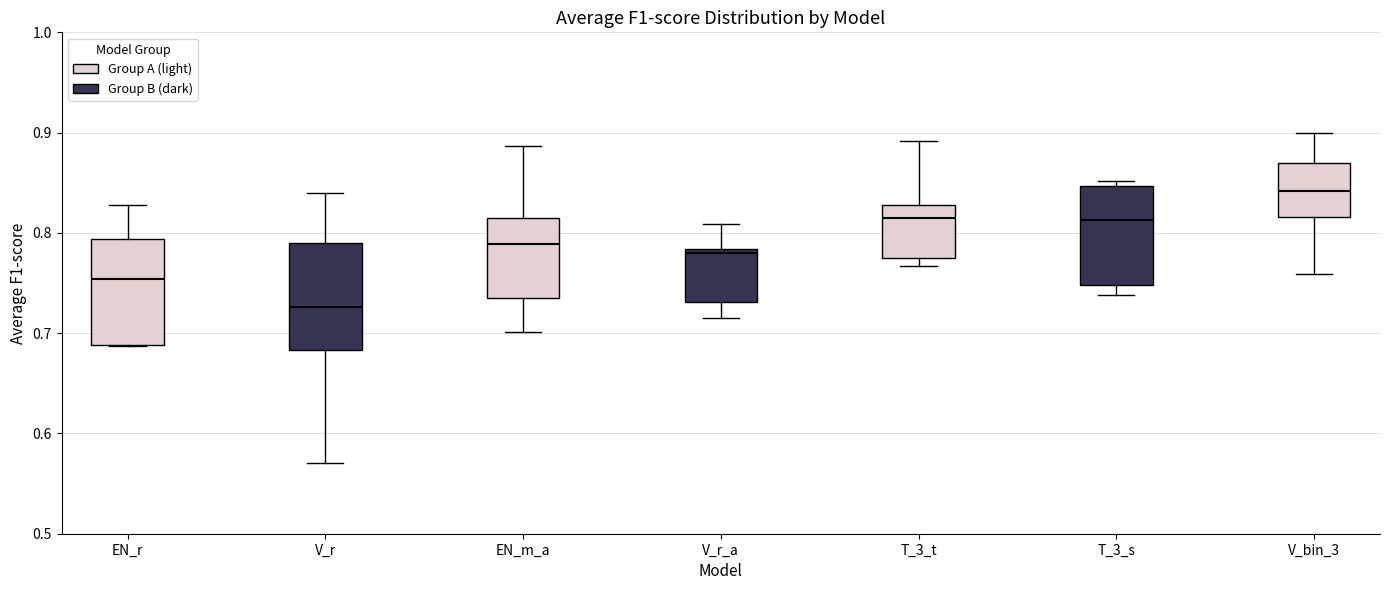

Reading left to right, read every box against the y-axis: the position of its median line, the range the box covers, and the ends of its whiskers. The values are not printed on the chart, so give them approximately, as read against the axis.

EN_r: median 0.75, box 0.69 to 0.79, whiskers 0.69 to 0.83
V_r: median 0.73, box 0.68 to 0.79, whiskers 0.57 to 0.84
EN_m_a: median 0.79, box 0.74 to 0.81, whiskers 0.70 to 0.89
V_r_a: median 0.78 (just below the box's upper edge), box 0.73 to 0.78, whiskers 0.71 to 0.81
T_3_t: median 0.81, box 0.78 to 0.83, whiskers 0.77 to 0.89
T_3_s: median 0.81, box 0.75 to 0.85, whiskers 0.74 to 0.85 (just above the box's upper edge)
V_bin_3: median 0.84, box 0.82 to 0.87, whiskers 0.76 to 0.90